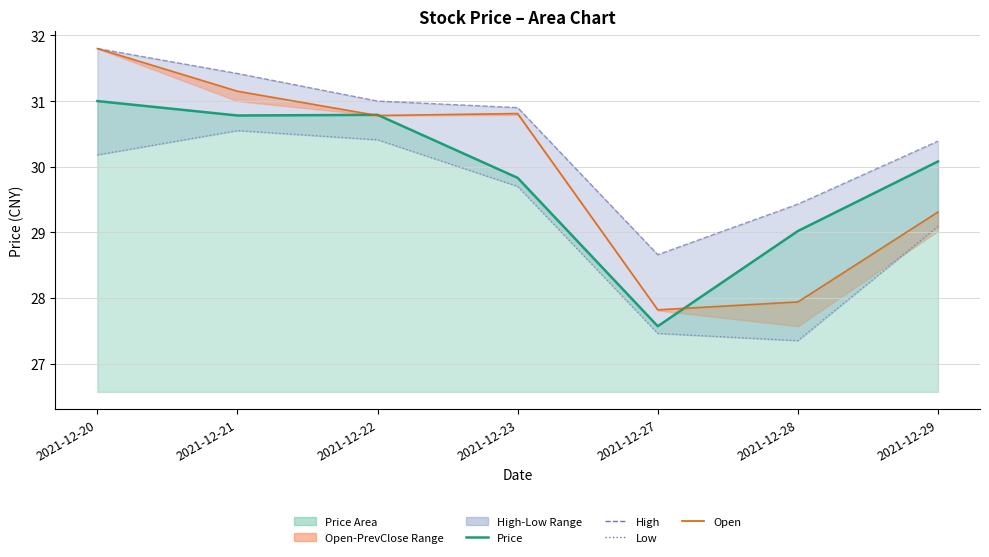

At how many categories does at least one series exceed 28?

7